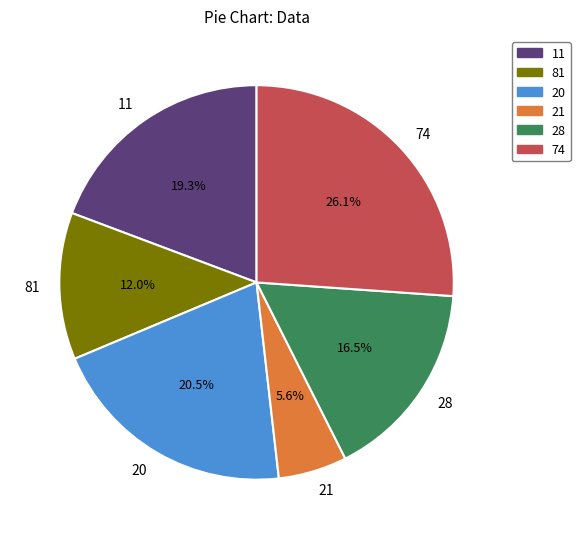

Is 81 the majority of the pie?

No